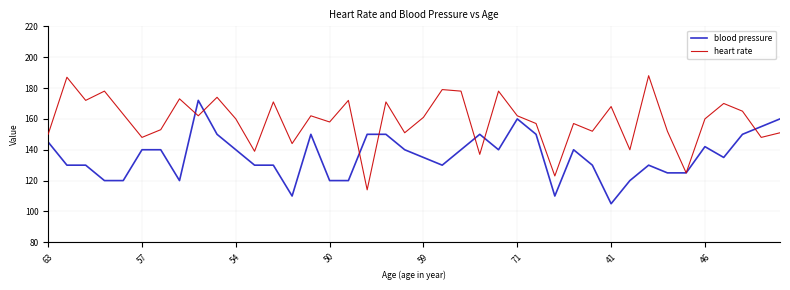

Rank the series by their maximum value, from highest to lowest.

heart rate, blood pressure